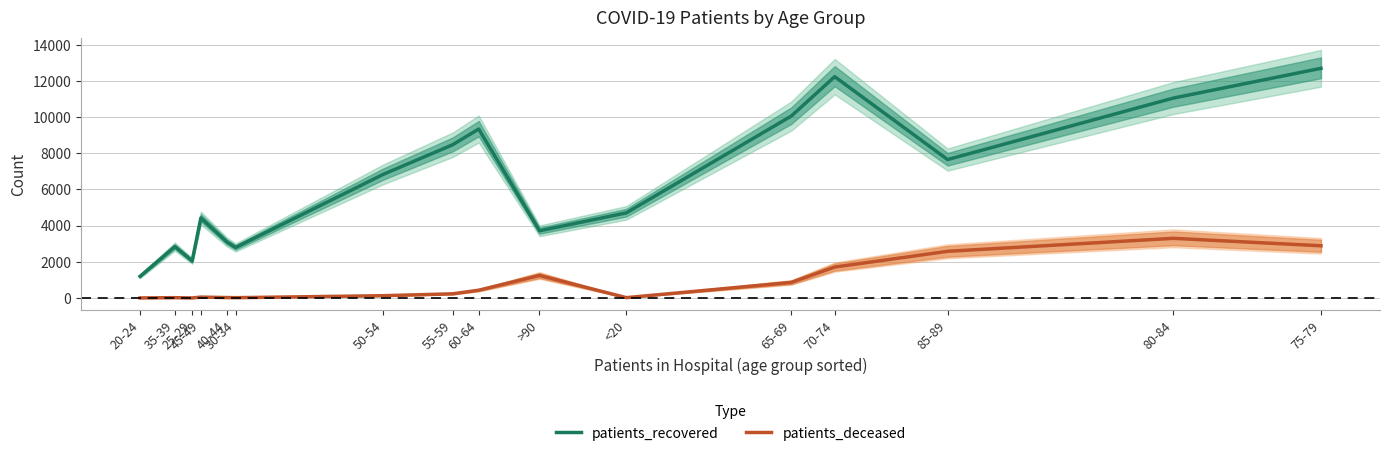

Count the number of categories in the chart.

16